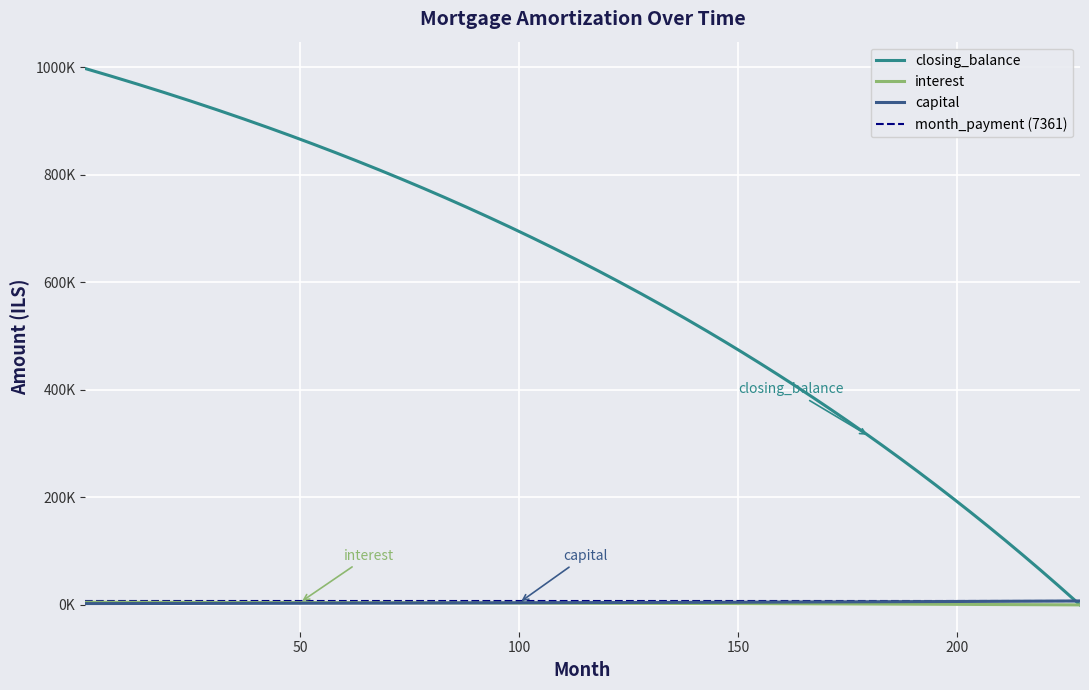

What is the average value of the interest series?

2933.6